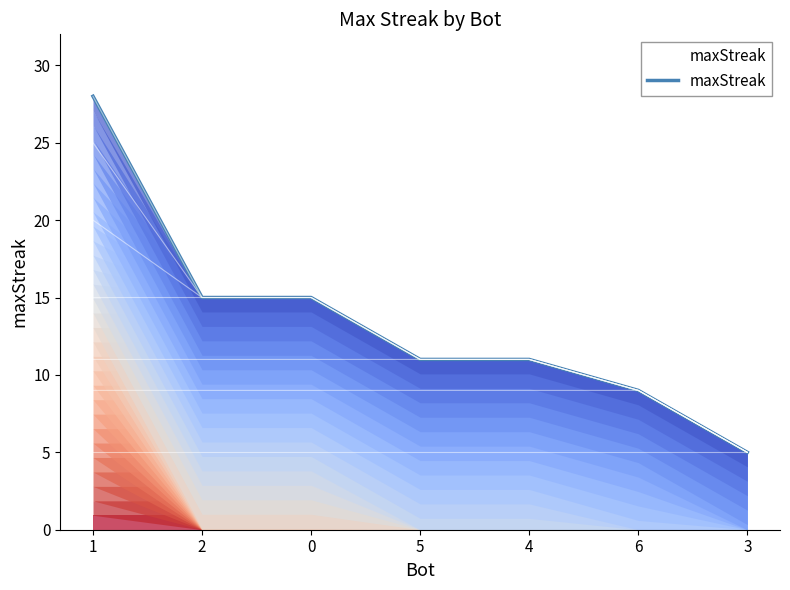

Approximately how many times larger is the value at 2 compared to 0?

1.0